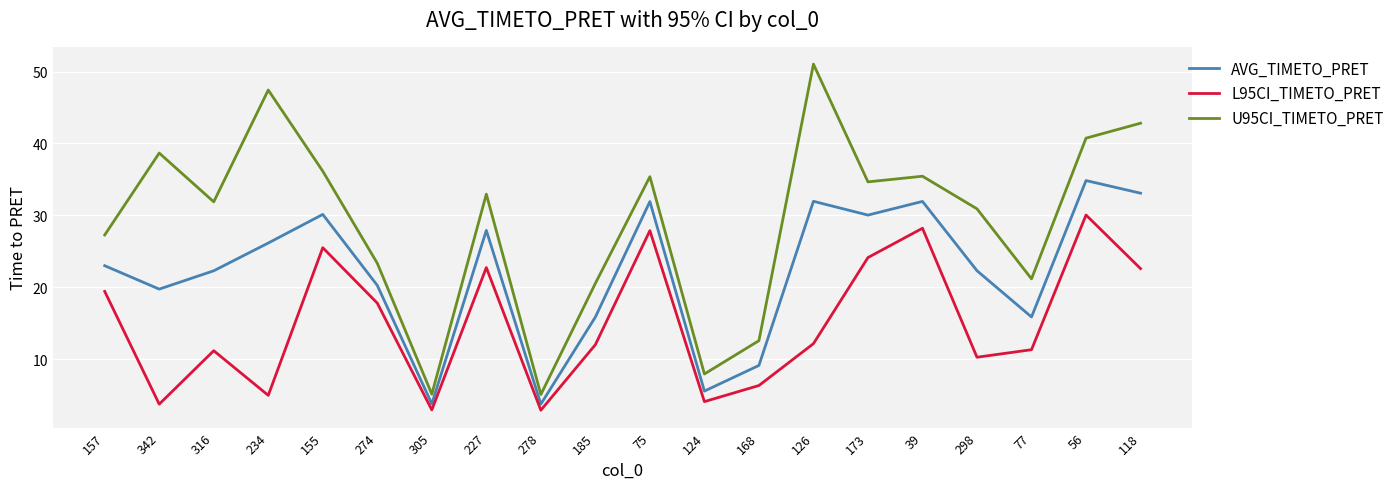

What is the total value across all series at 157?

69.7